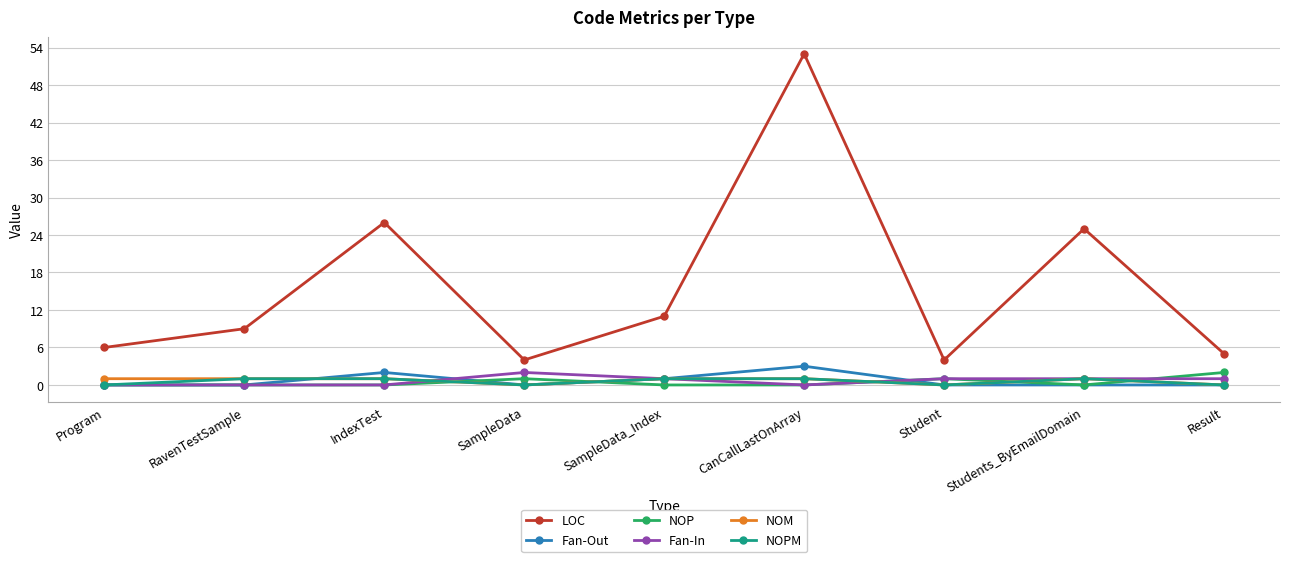

Reading right to left, transcribe all the data shown in this chart.

LOC: 5	25	4	53	11	4	26	9	6
Fan-Out: 0	0	0	3	1	0	2	0	0
NOP: 2	0	1	0	0	1	0	0	0
Fan-In: 1	1	1	0	1	2	0	0	0
NOM: 0	1	0	1	1	0	1	1	1
NOPM: 0	1	0	1	1	0	1	1	0